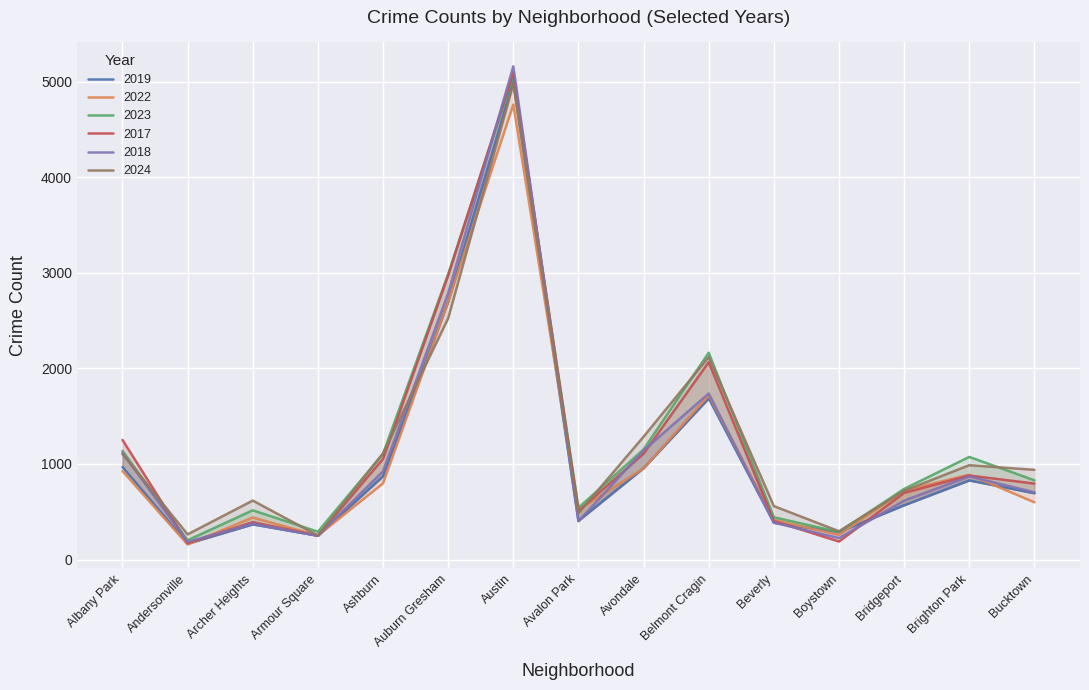

How many intersections are there between 2022 and 2019?

8